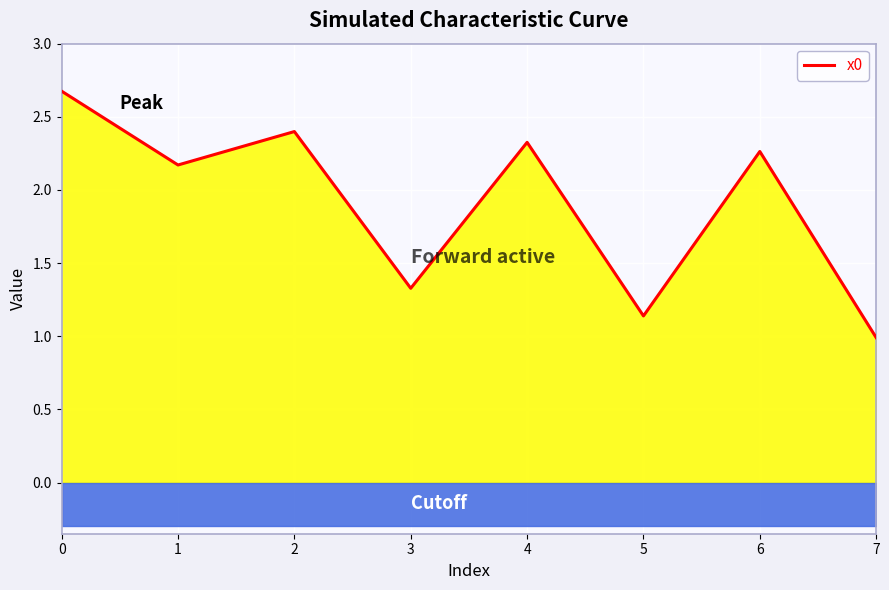

Read the value at 7.

1.0